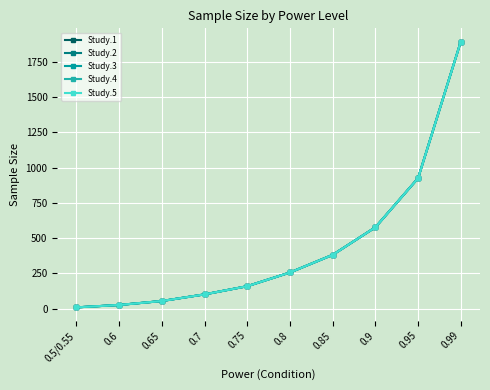

Does the chart have visible grid lines?

Yes